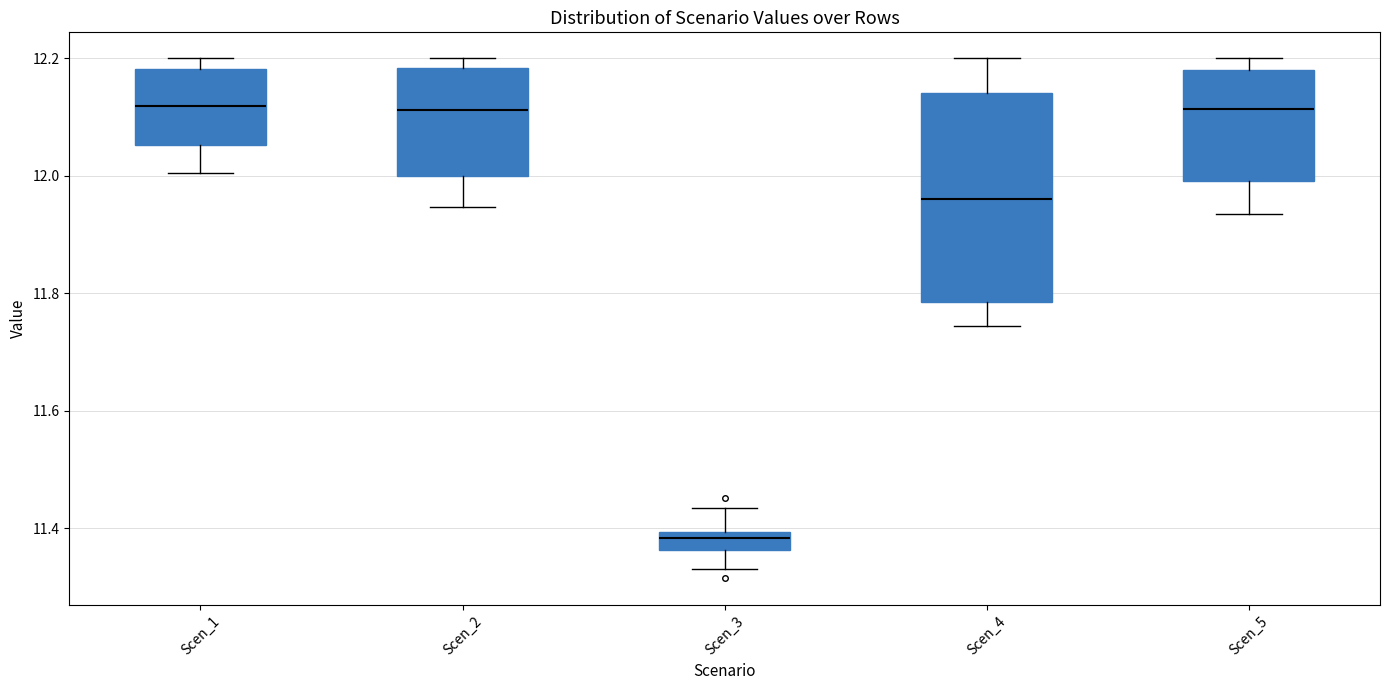

Reading left to right, transcribe this box plot: for each box, give where its median line is, the range the box spans, and where its two whiskers end, as read against the y-axis. The values are not printed on the chart, so give them approximately, as read against the axis.

Scen_1: median 12.12, box 12.06 to 12.18, whiskers 12.00 to 12.20
Scen_2: median 12.12, box 12.00 to 12.18, whiskers 11.94 to 12.20
Scen_3: median 11.38, box 11.36 to 11.40, whiskers 11.34 to 11.44
Scen_4: median 11.96, box 11.78 to 12.14, whiskers 11.74 to 12.20
Scen_5: median 12.12, box 12.00 to 12.18, whiskers 11.94 to 12.20